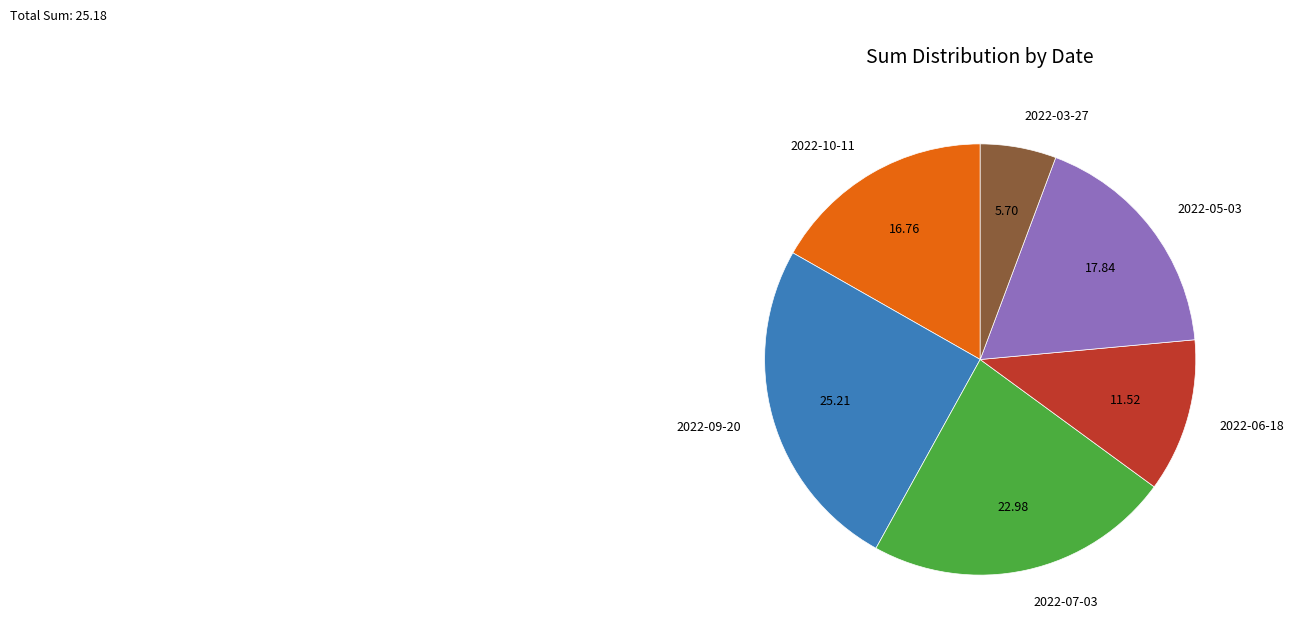

Approximately how many times larger is the value at 2022-06-18 compared to 2022-03-27?

2.0